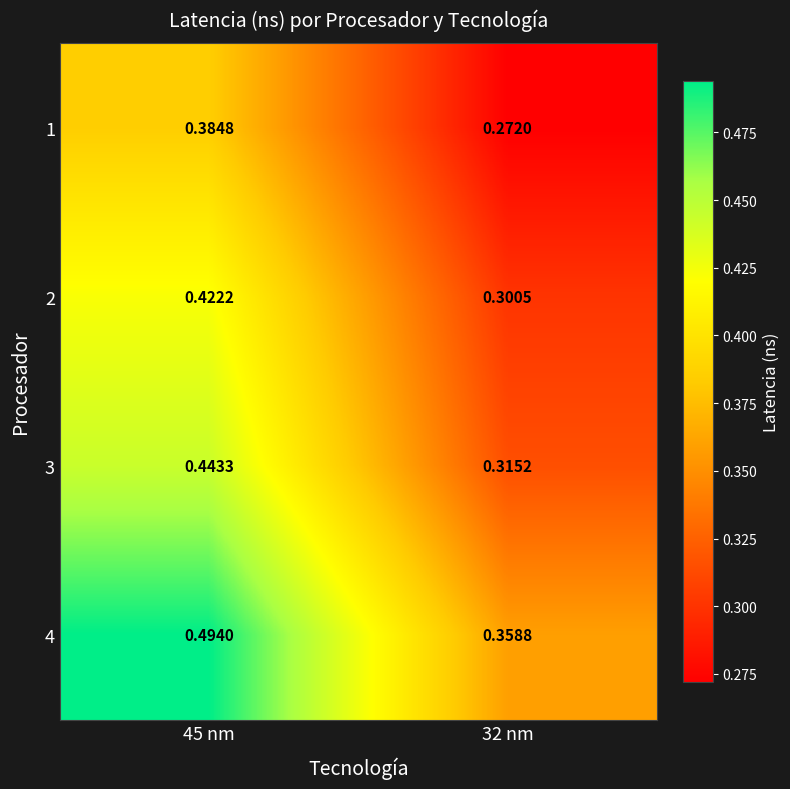

Which series has the largest total across all categories?

4